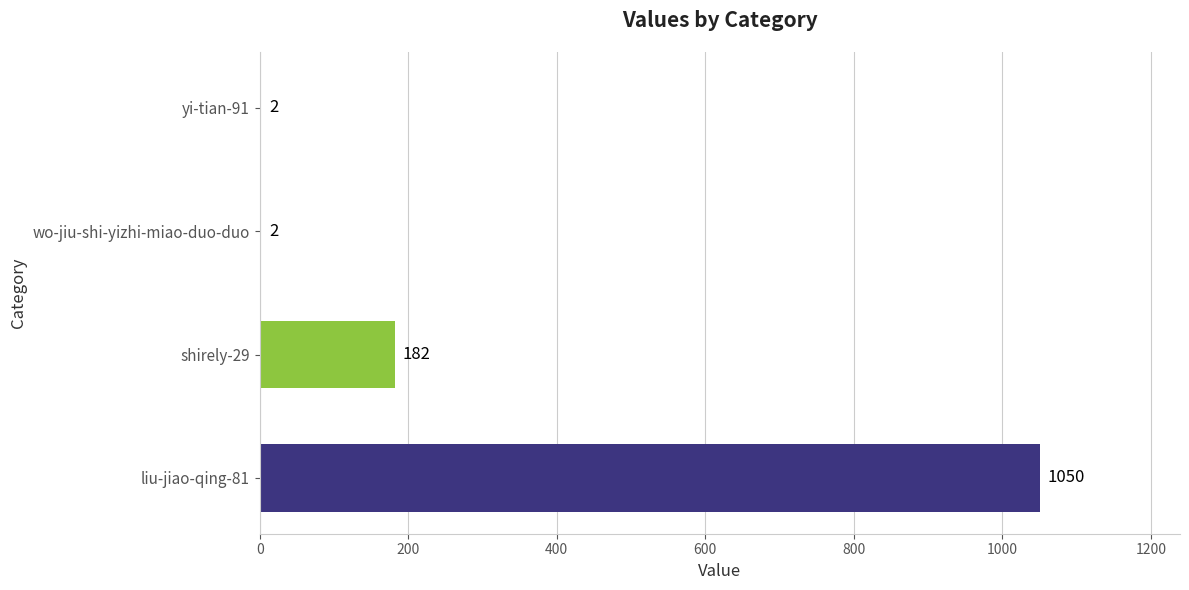

At which label is the value closest to 526?

shirely-29